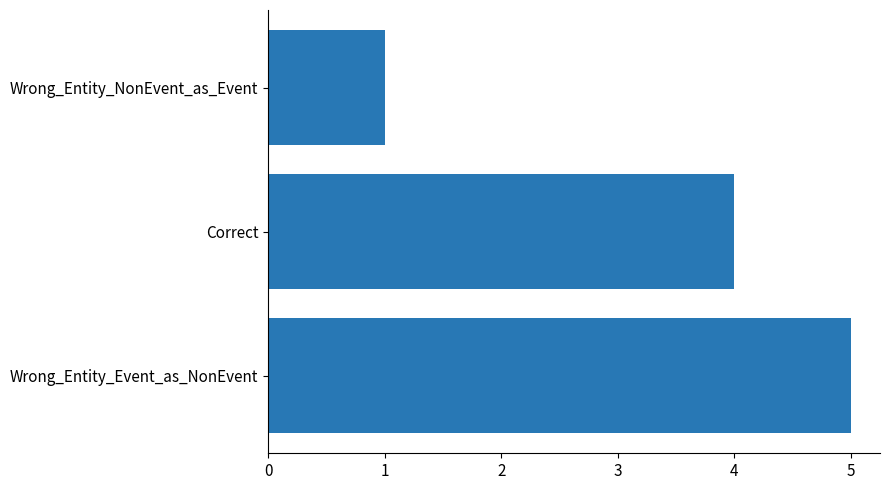

Rank the categories by value from lowest to highest.

Wrong_Entity_NonEvent_as_Event, Correct, Wrong_Entity_Event_as_NonEvent